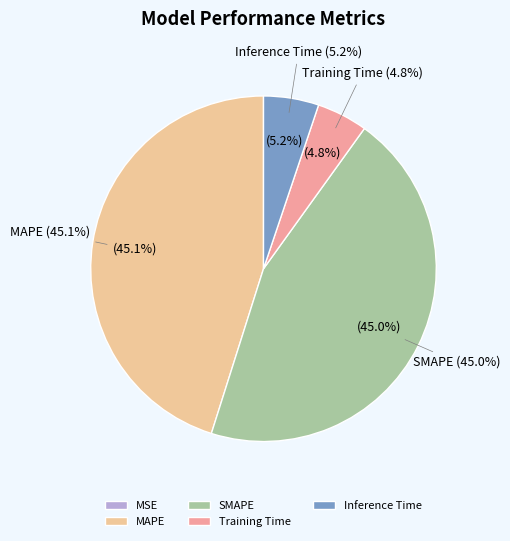

What percentage is the SMAPE slice, to the nearest percent?

45%